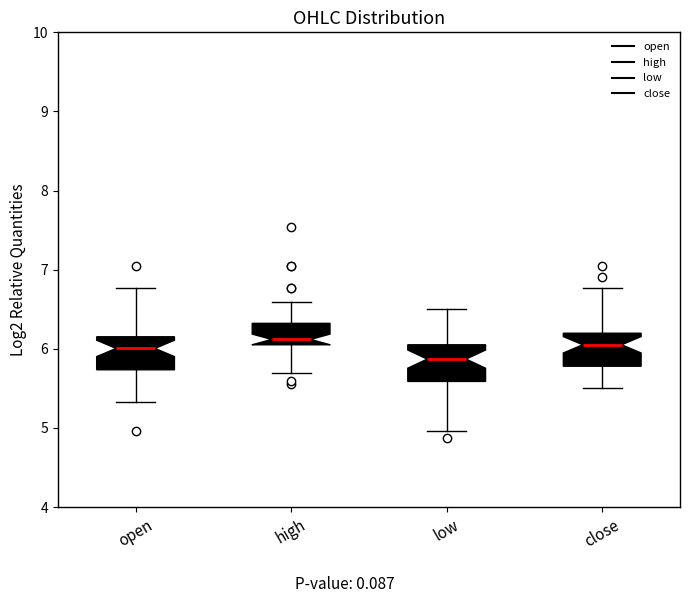

Which box's median line is the lowest?

low